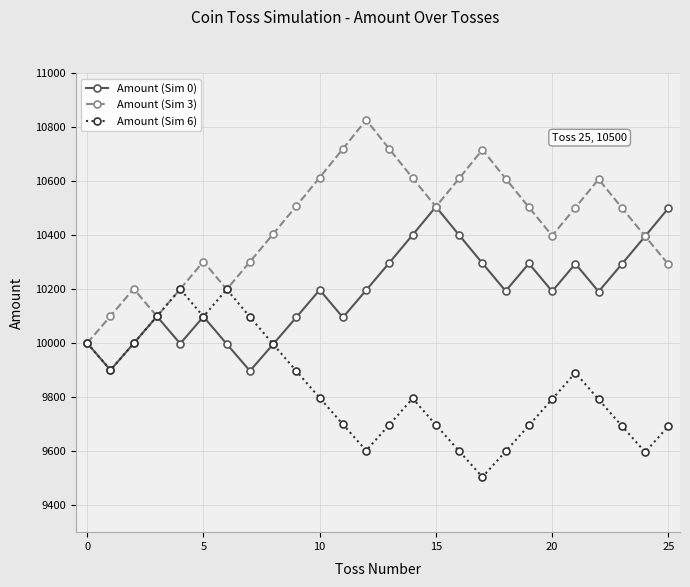

Which series has the widest spread of values?

Amount (Sim 3)